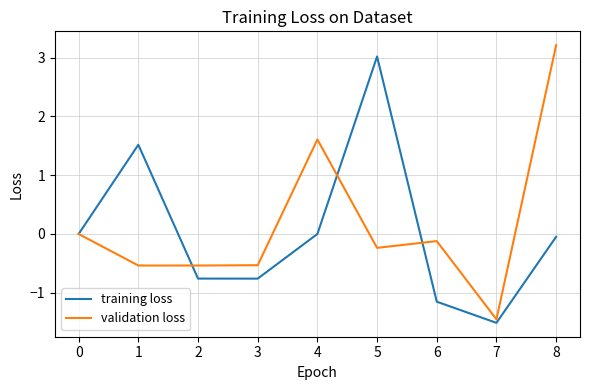

At which category does the chart reach its peak across all series?

8